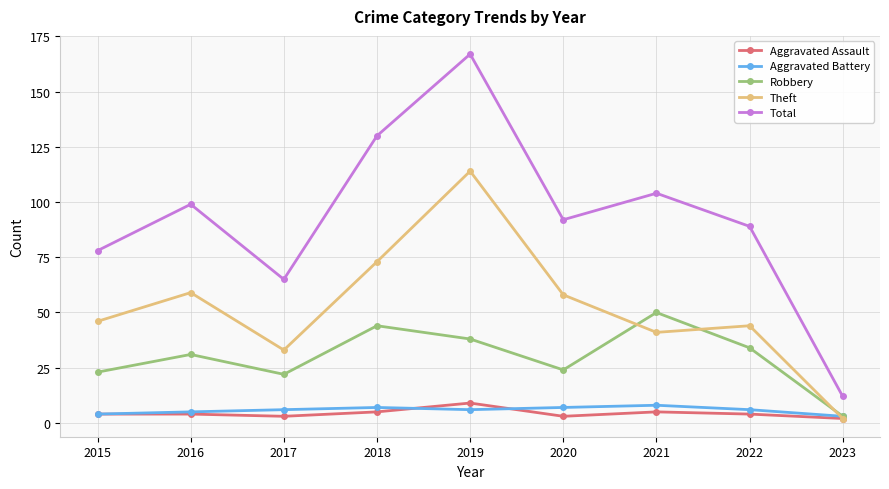

At which category does Robbery reach its first local valley?

2017